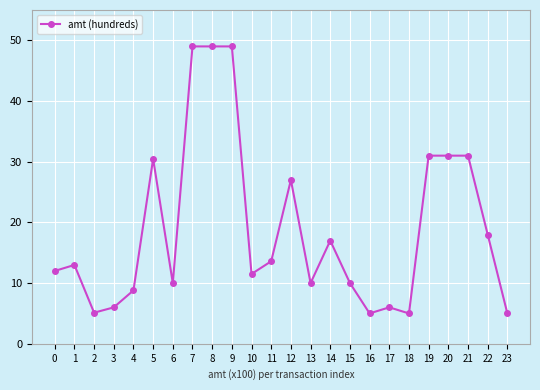

What is the sum of all values?

453.5